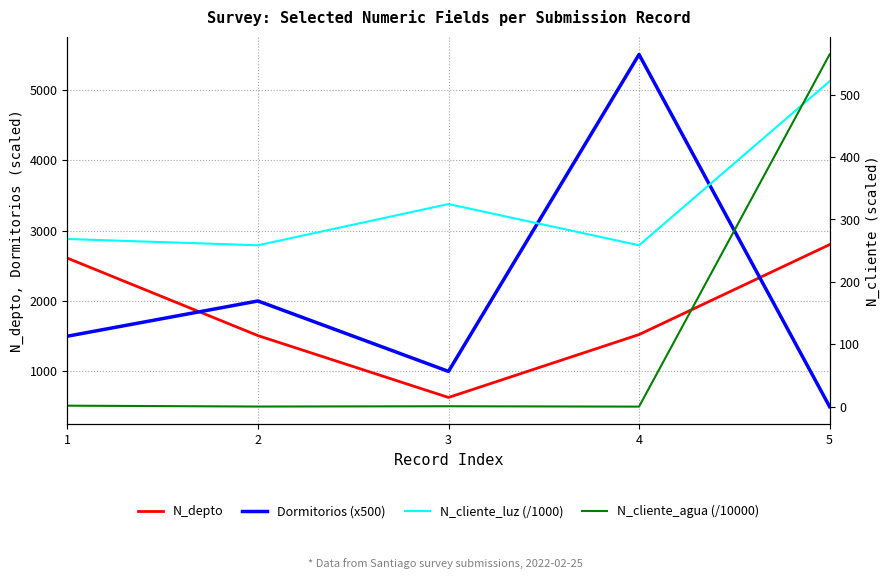

Which series has the largest total across all categories?

Dormitorios (x500)